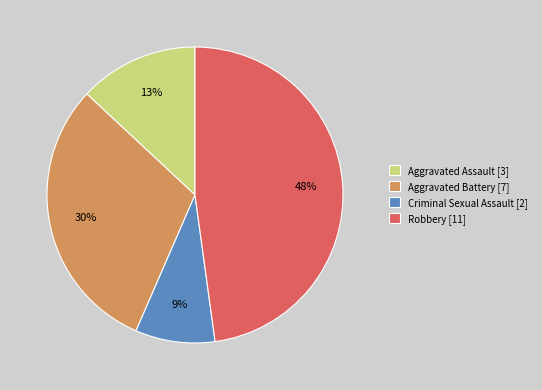

Rank the categories by value from highest to lowest.

Robbery, Aggravated Battery, Aggravated Assault, Criminal Sexual Assault